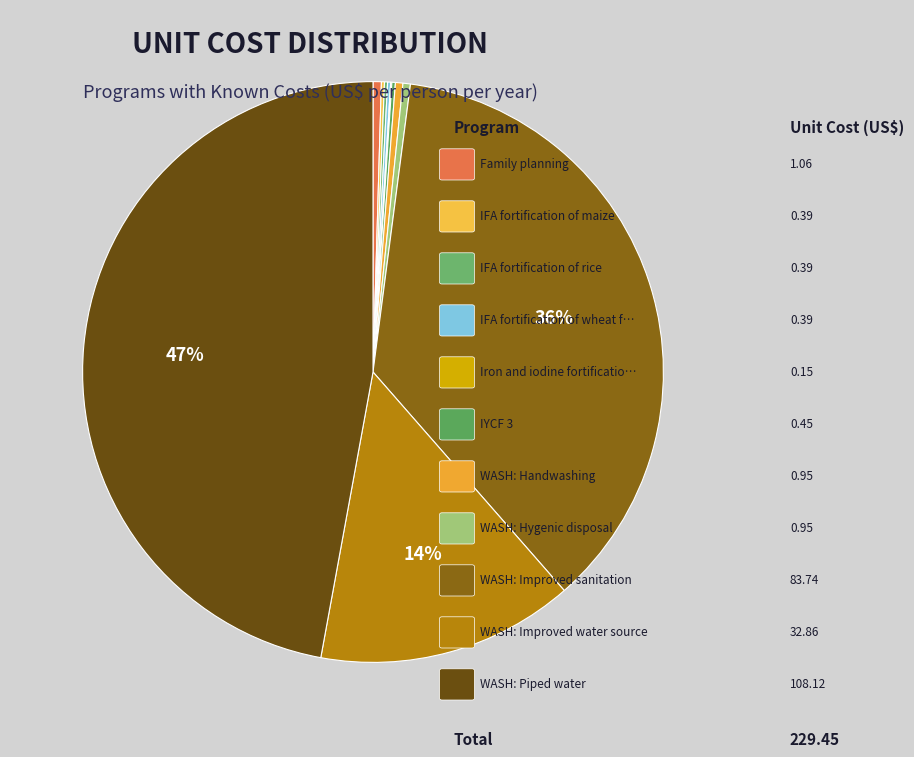

To the nearest percent, what is the difference between the largest and smallest slice percentages?

47%